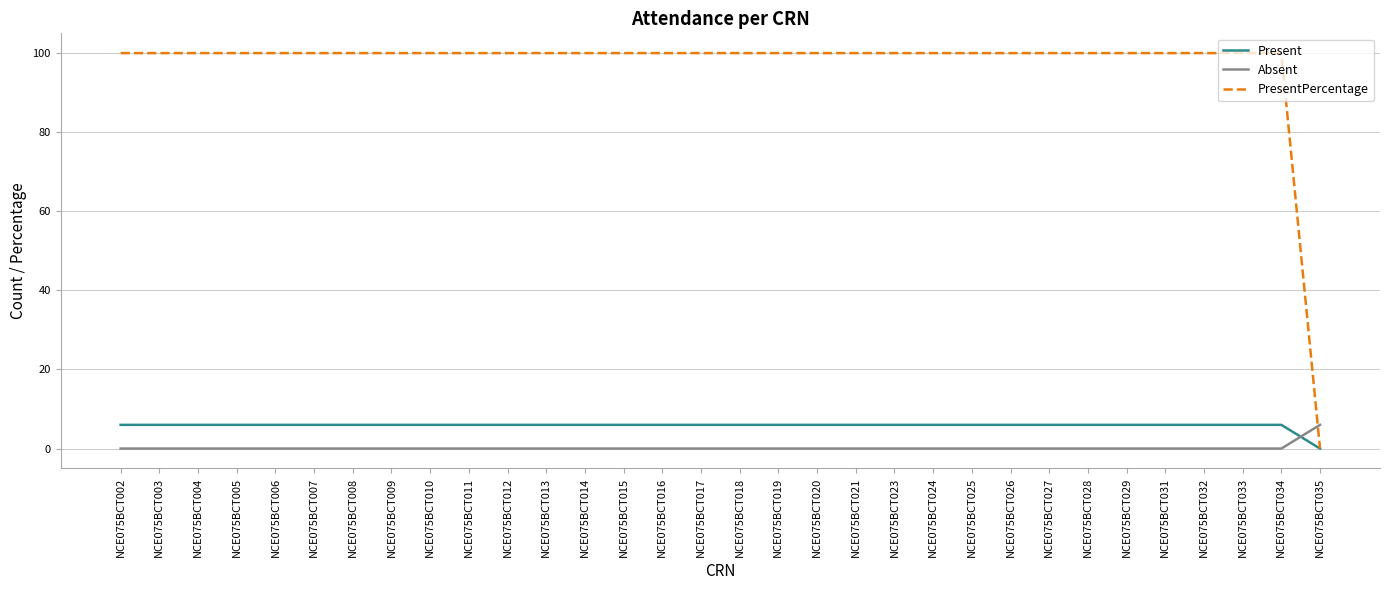

True or false: Present and Absent cross at least once.

True